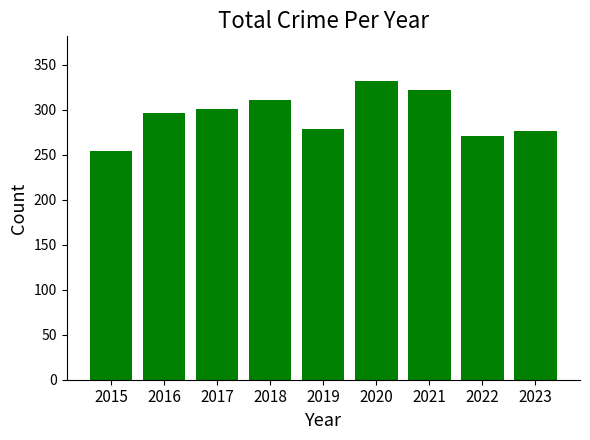

The chart shows a value of 140 at 2023. True or false?

False